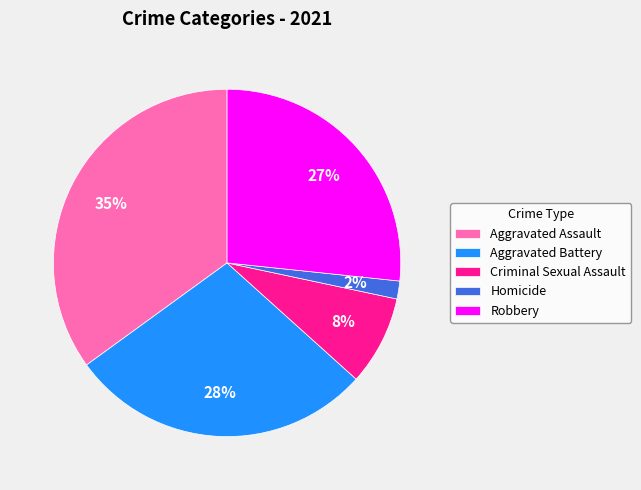

How many slices are in this pie chart?

5